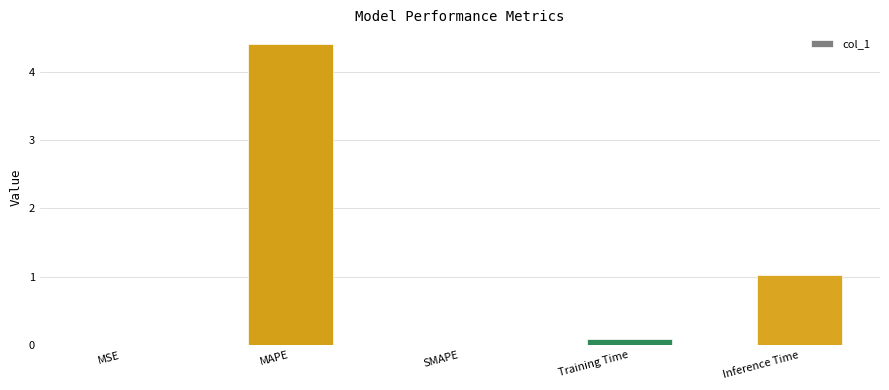

The chart shows a value of 0.0 at SMAPE. True or false?

True